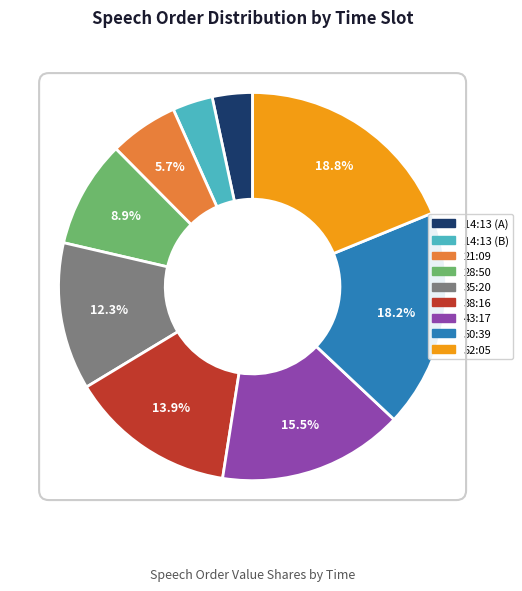

To the nearest percent, what is the combined percentage of 28:50 and 38:16?

23%